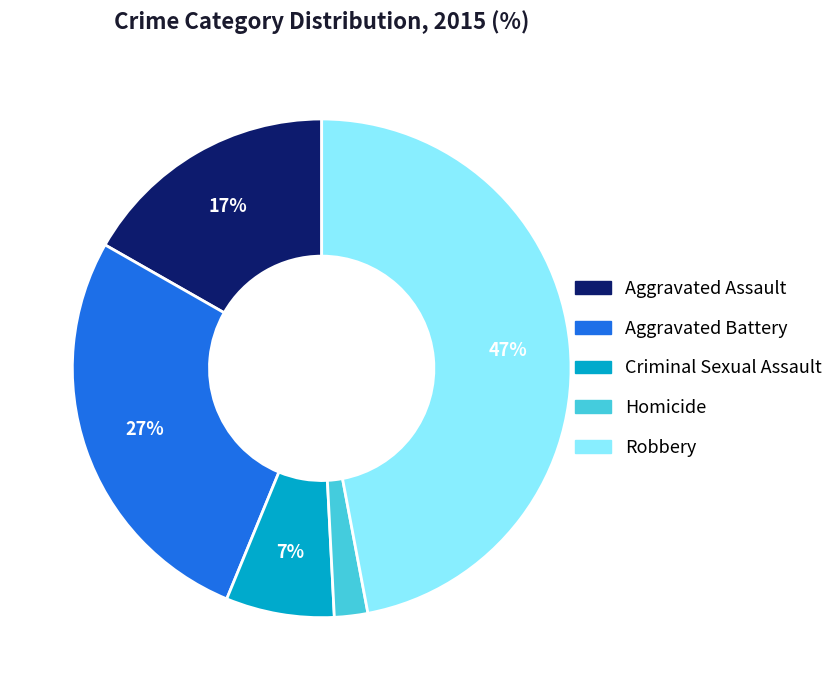

True or false: Aggravated Assault accounts for 6% of the total.

False